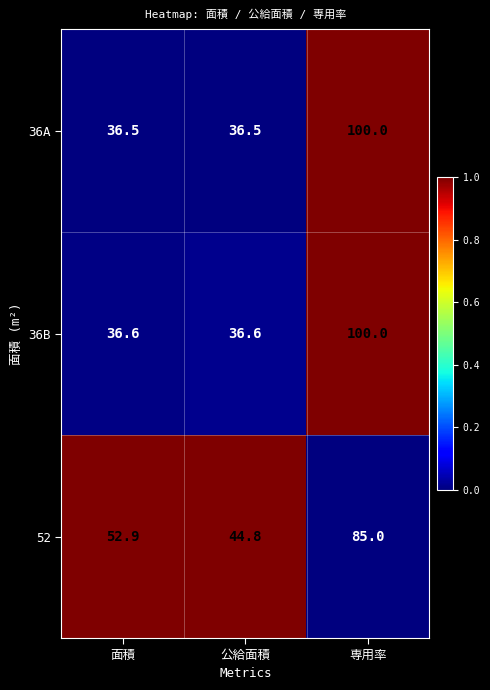

What is the sum of all 52 values?

182.7